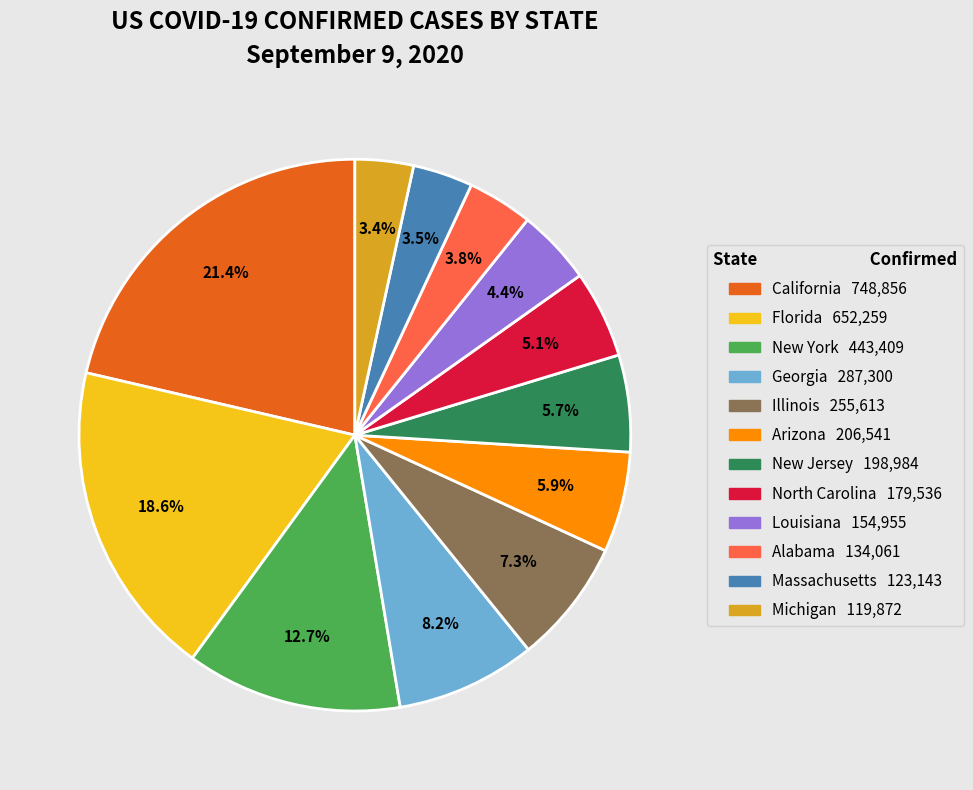

Which slice is the largest?

California